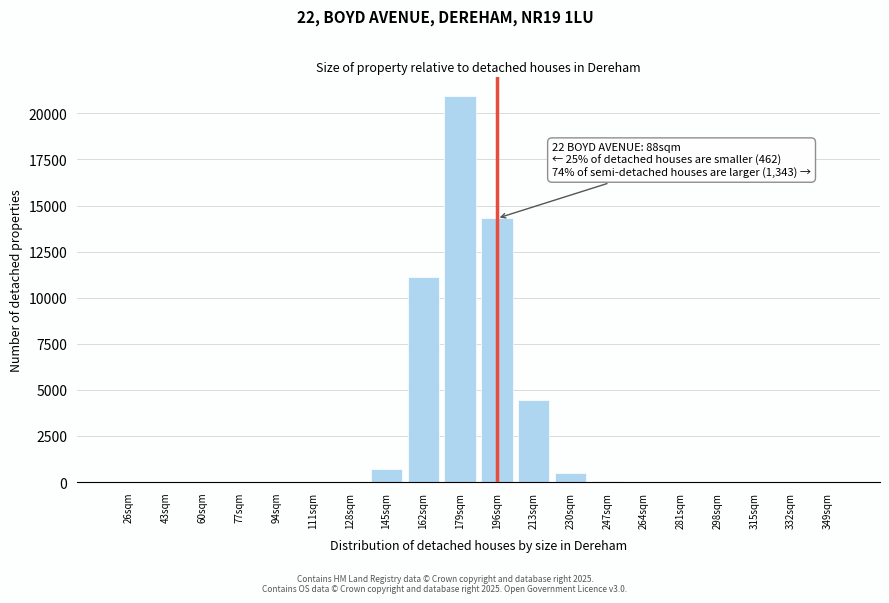

At which category does the chart reach its peak across all series?

179sqm